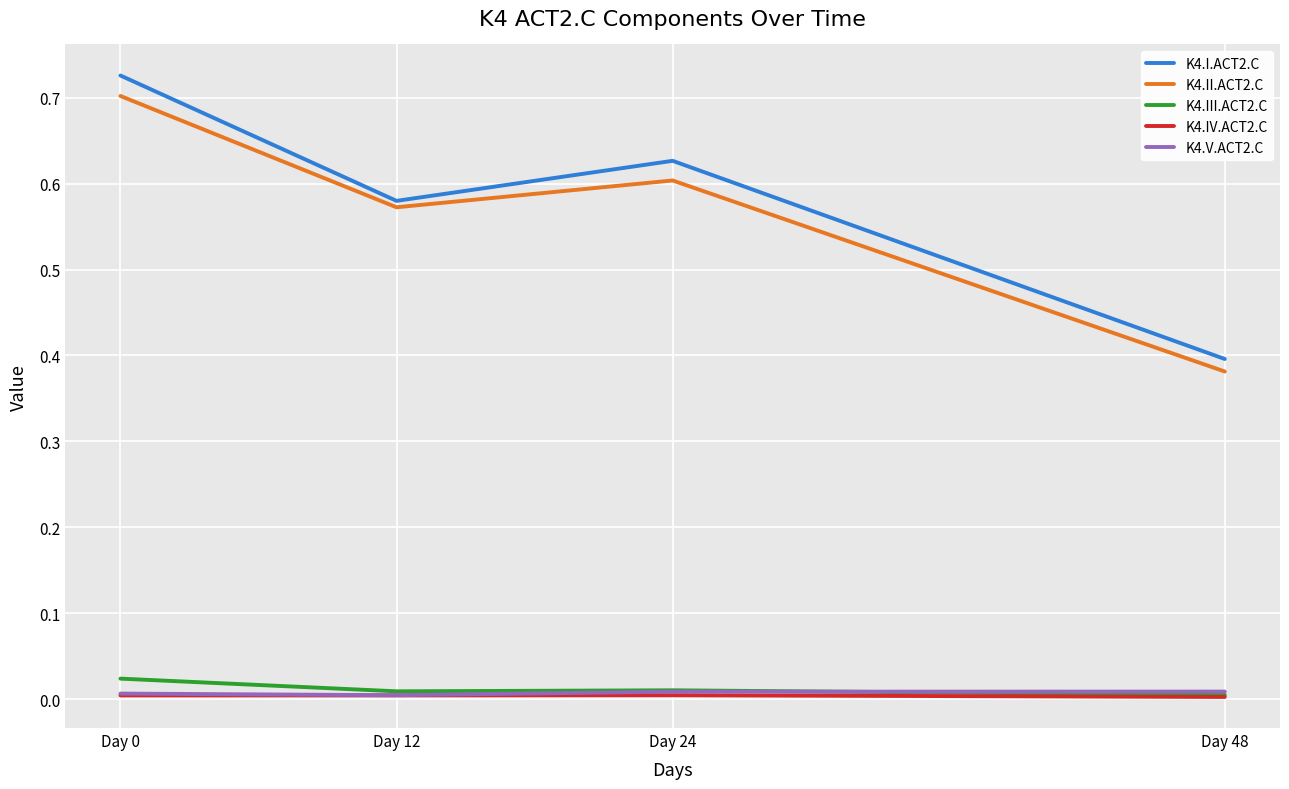

Is the value of K4.II.ACT2.C at Day 0 greater than the value of K4.I.ACT2.C at Day 12?

Yes